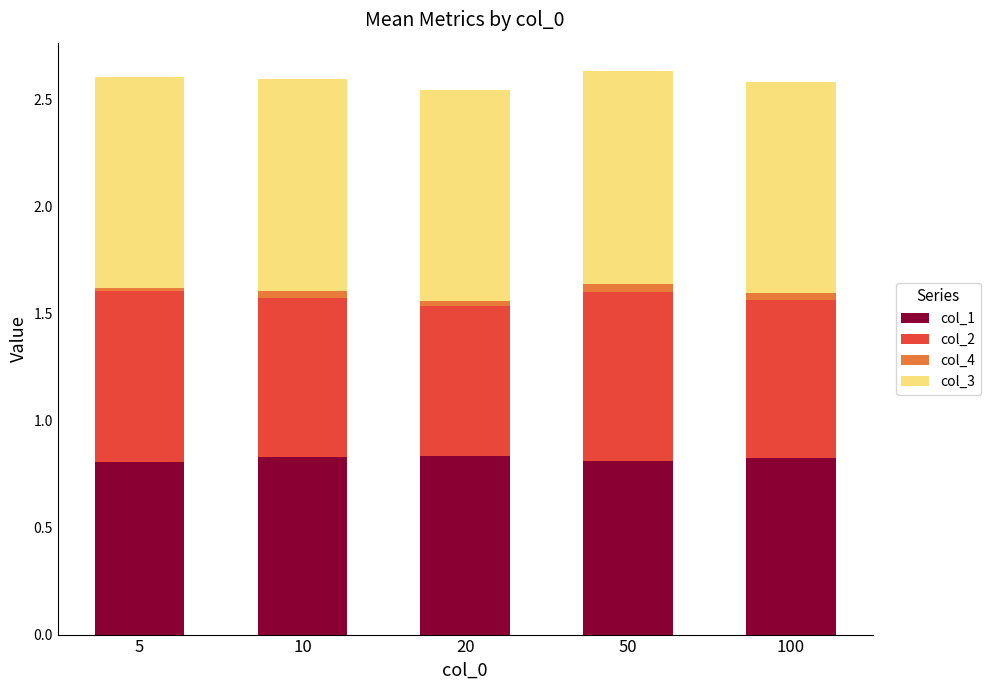

True or false: col_1 has a value of 1.2 at 20.

False